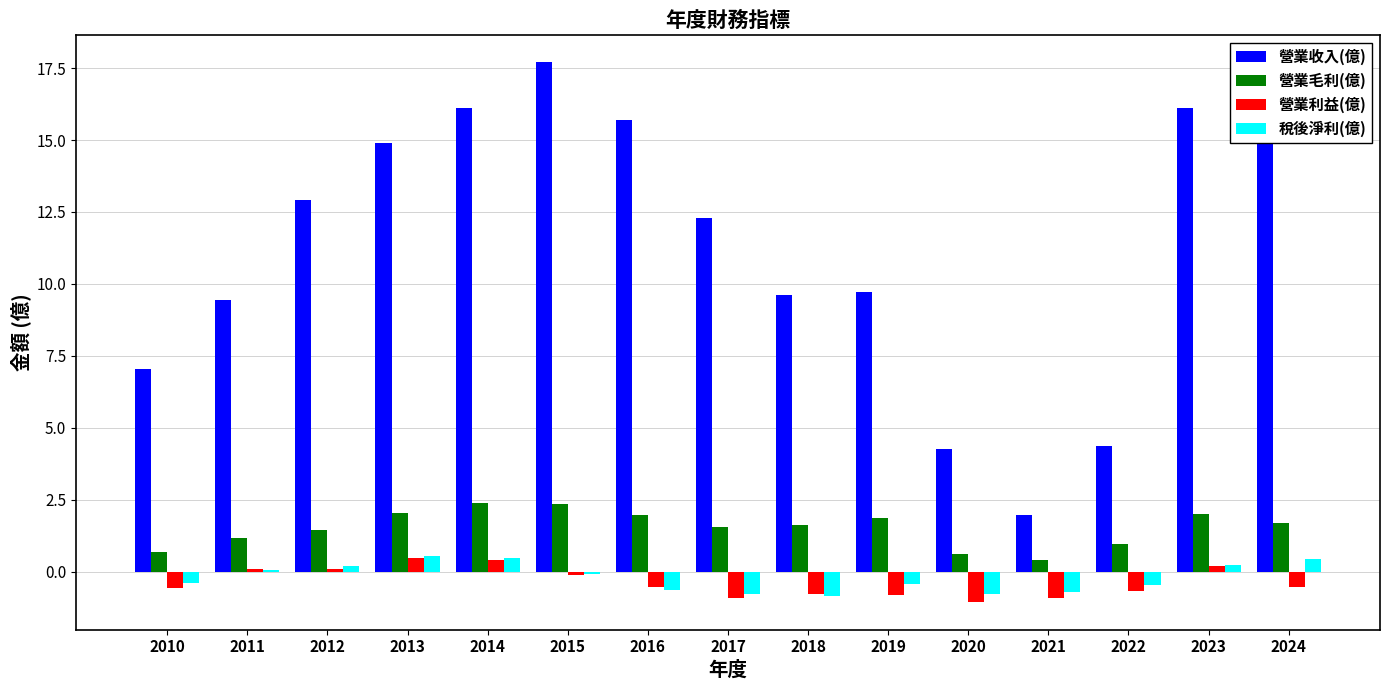

What is the total value across all series at 2013?

18.0